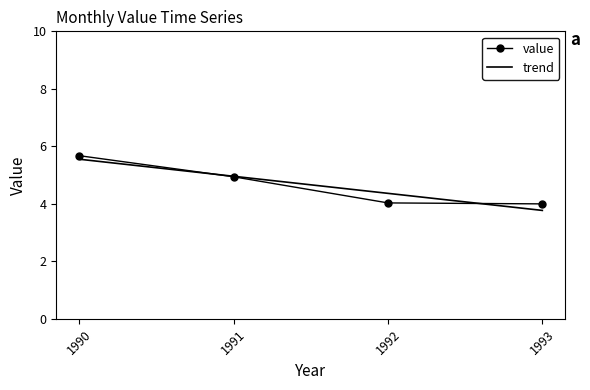

List the labels in order of trend value, largest first.

1990, 1991, 1992, 1993